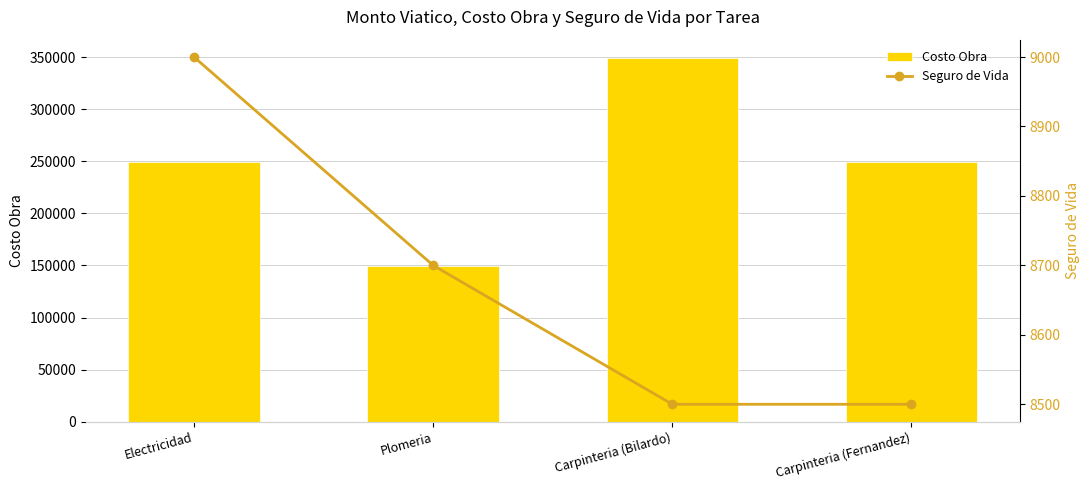

Reading left to right, extract all data points from this chart.

Costo Obra: 249383.5	149383.5	349383.5	249383.5
Seguro de Vida: 9000.0	8700.0	8500.0	8500.0